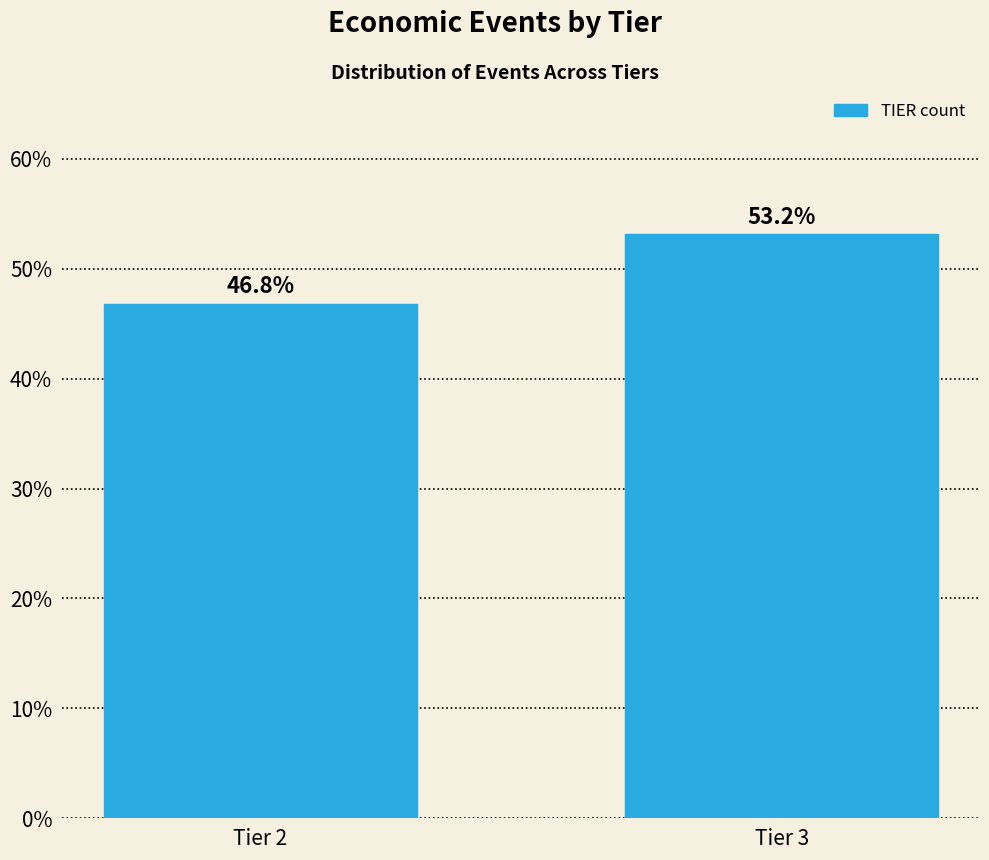

Reading left to right, extract all data points from this chart.

Tier 2=46.8	Tier 3=53.2